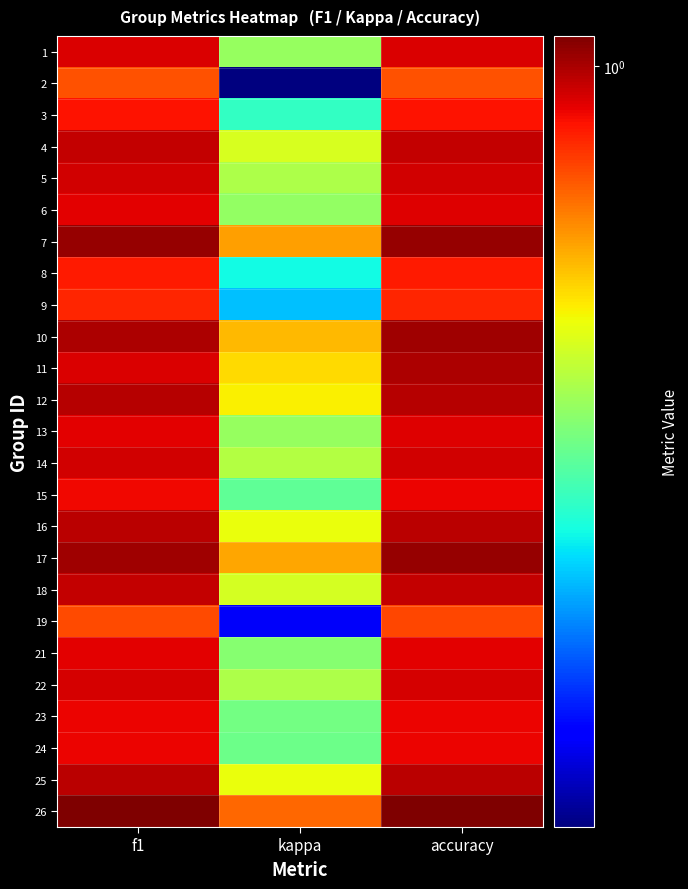

Reading left to right, extract all data points from this chart.

1: f1=0.9	kappa=0.5	accuracy=0.9
2: f1=0.8	kappa=0.2	accuracy=0.8
3: f1=0.9	kappa=0.4	accuracy=0.9
4: f1=1.0	kappa=0.6	accuracy=1.0
5: f1=0.9	kappa=0.5	accuracy=0.9
6: f1=0.9	kappa=0.5	accuracy=0.9
7: f1=1.0	kappa=0.7	accuracy=1.0
8: f1=0.9	kappa=0.4	accuracy=0.9
9: f1=0.9	kappa=0.3	accuracy=0.9
10: f1=1.0	kappa=0.7	accuracy=1.0
11: f1=0.9	kappa=0.6	accuracy=1.0
12: f1=1.0	kappa=0.6	accuracy=1.0
13: f1=0.9	kappa=0.5	accuracy=0.9
14: f1=0.9	kappa=0.5	accuracy=0.9
15: f1=0.9	kappa=0.4	accuracy=0.9
16: f1=1.0	kappa=0.6	accuracy=1.0
17: f1=1.0	kappa=0.7	accuracy=1.0
18: f1=1.0	kappa=0.6	accuracy=1.0
19: f1=0.8	kappa=0.2	accuracy=0.8
21: f1=0.9	kappa=0.5	accuracy=0.9
22: f1=0.9	kappa=0.5	accuracy=0.9
23: f1=0.9	kappa=0.5	accuracy=0.9
24: f1=0.9	kappa=0.4	accuracy=0.9
25: f1=1.0	kappa=0.6	accuracy=1.0
26: f1=1.1	kappa=0.8	accuracy=1.1